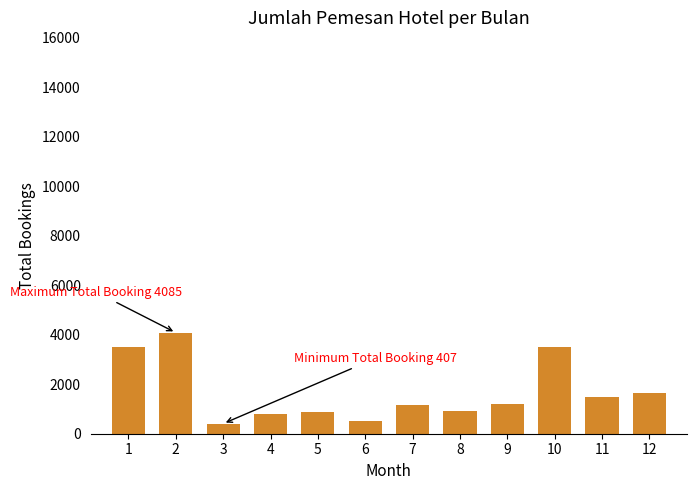

Is it true that the value at 5 is 287?

False